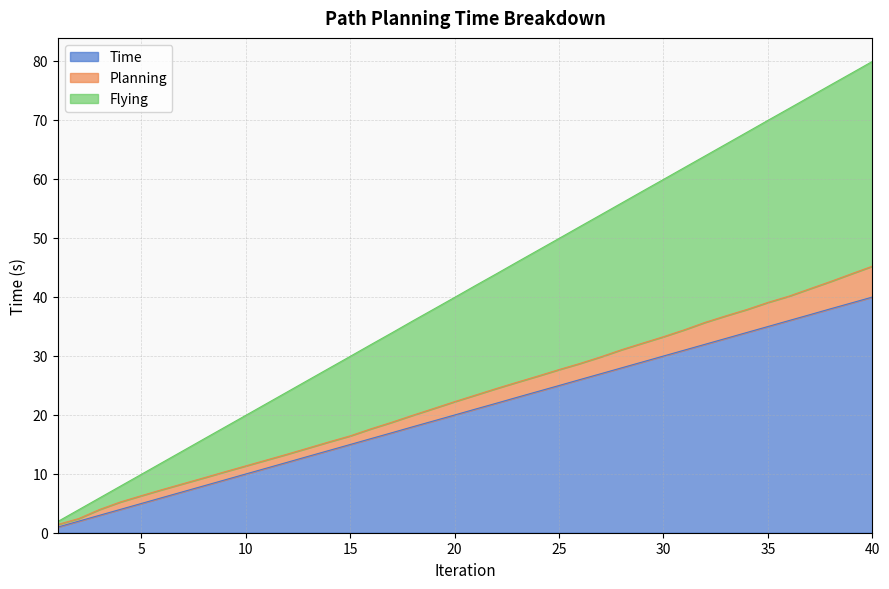

What is the maximum value for Time?

40.0